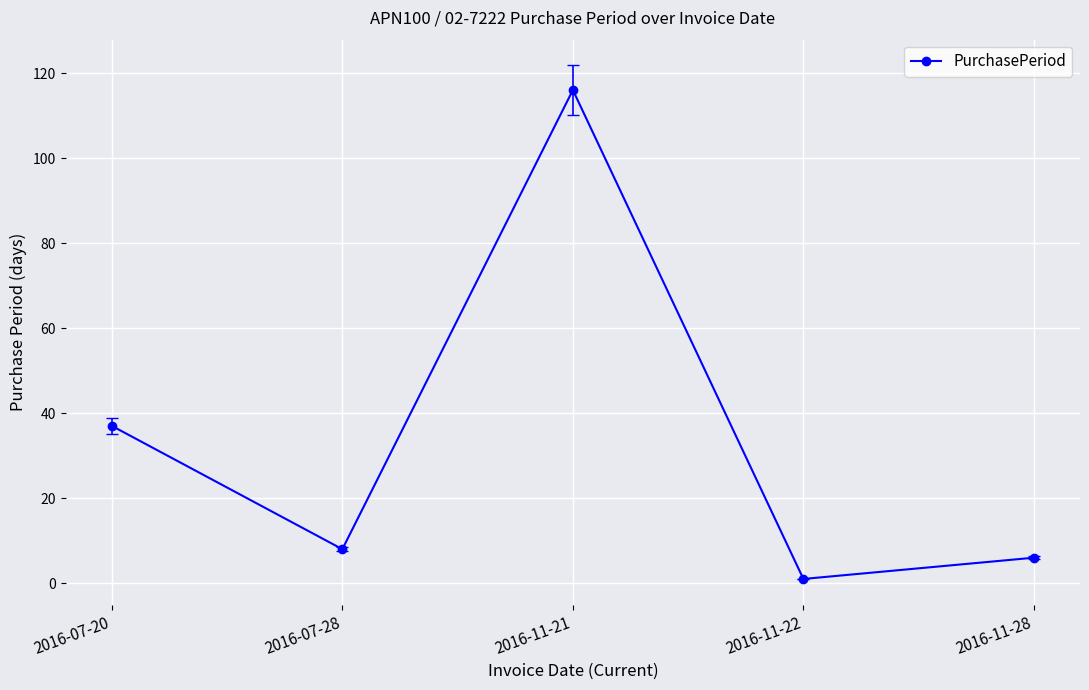

What is the average value?

34